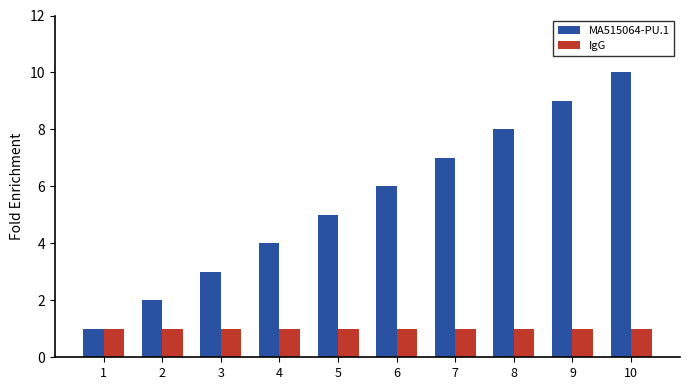

How many data points in MA515064-PU.1 are less than 6?

5